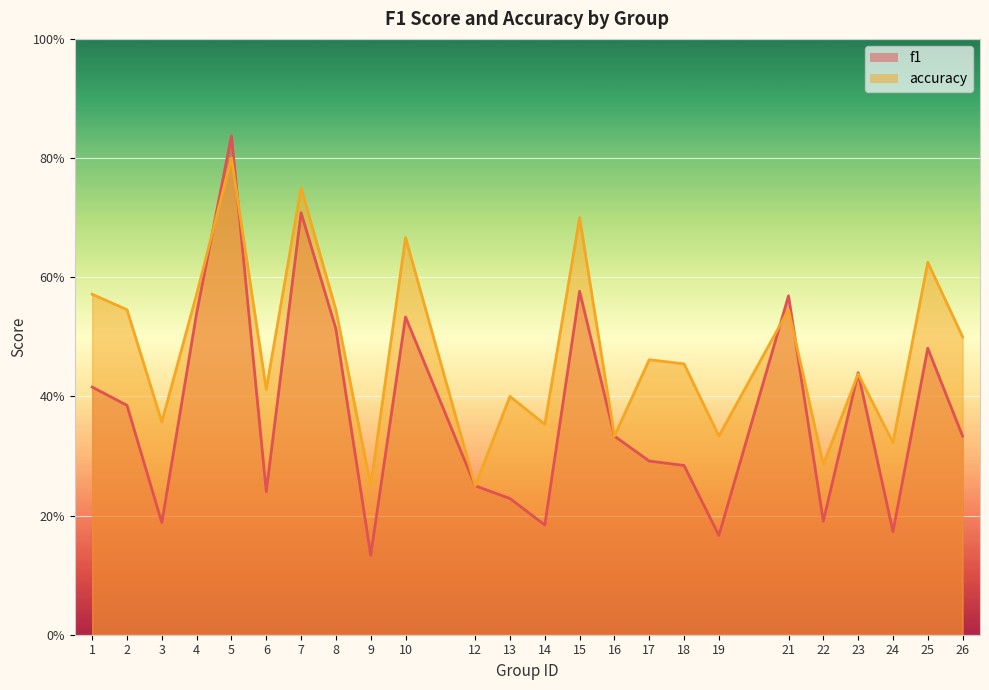

Where is the first local minimum for f1?

3